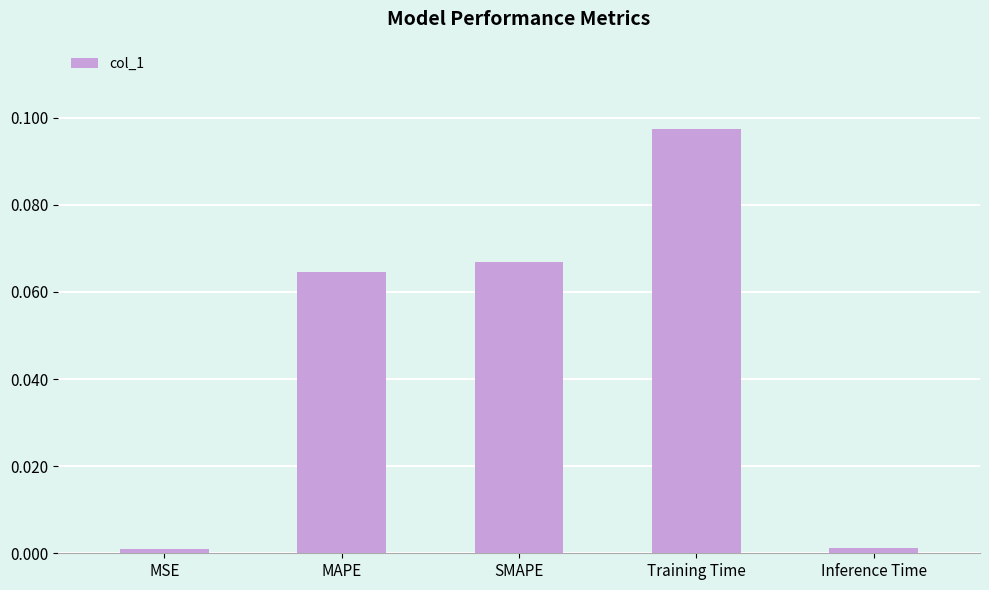

Which label corresponds to the largest value in the chart?

Training Time